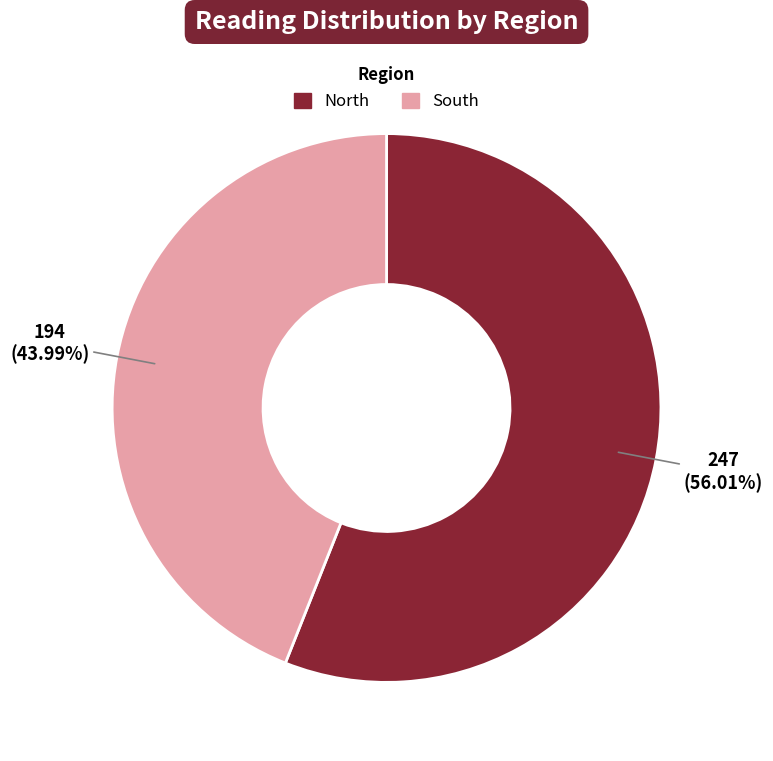

Which category has the biggest portion of the pie?

North